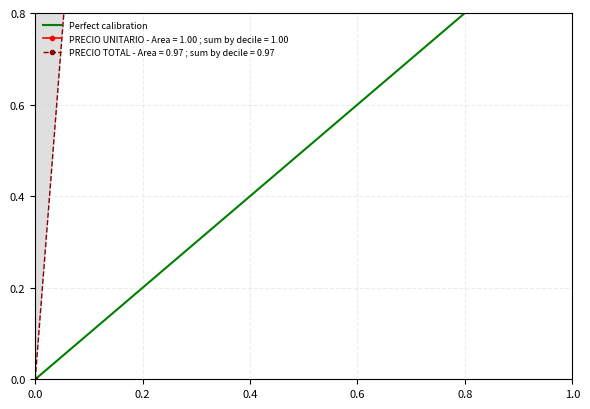

What is the difference between the maximum and minimum values?

1